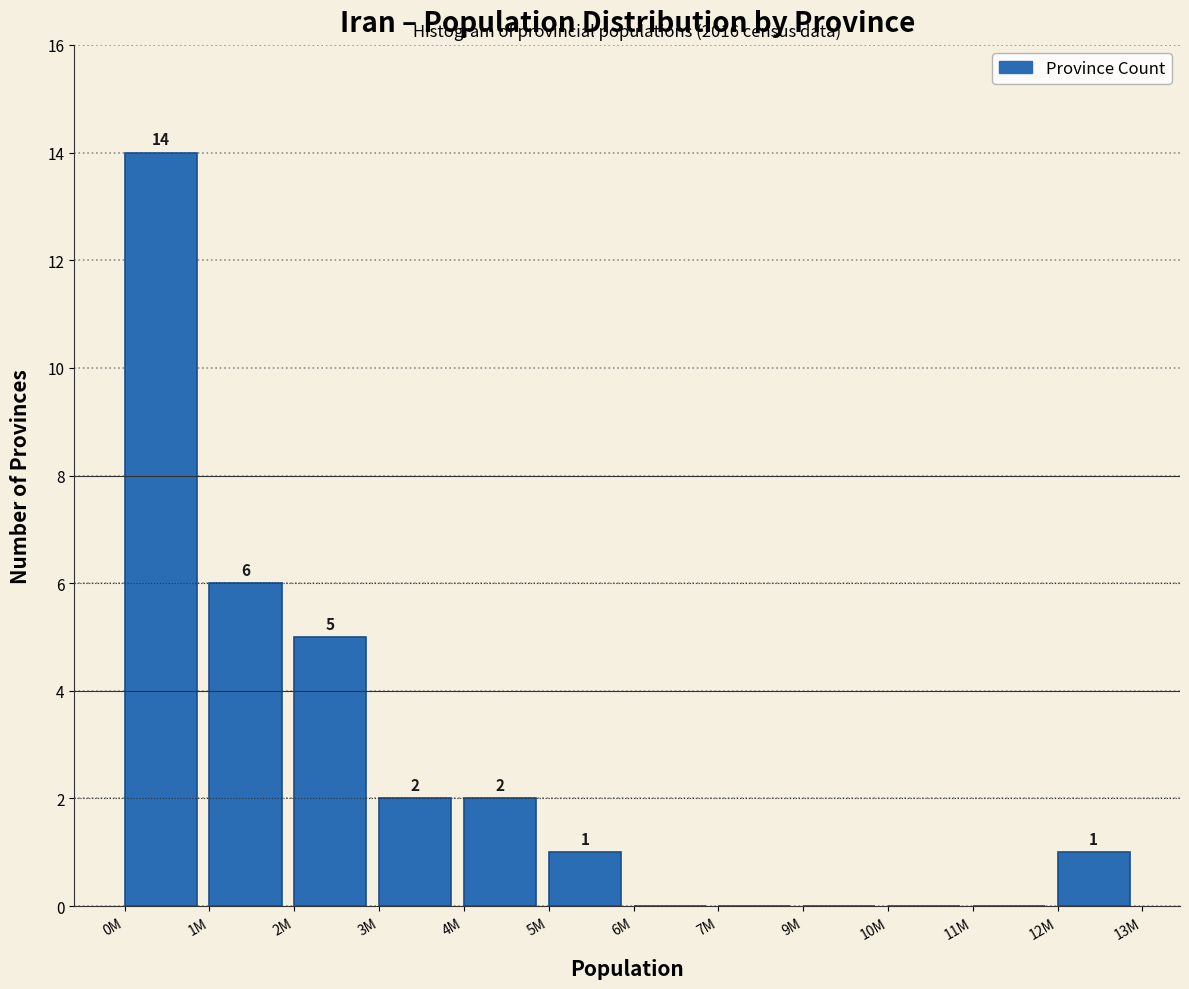

Reading left to right, extract all data points from this chart.

0M=14	1M=6	2M=5	3M=2	4M=2	5M=1	6M=0	7M=0	9M=0	10M=0	11M=0	12M=1